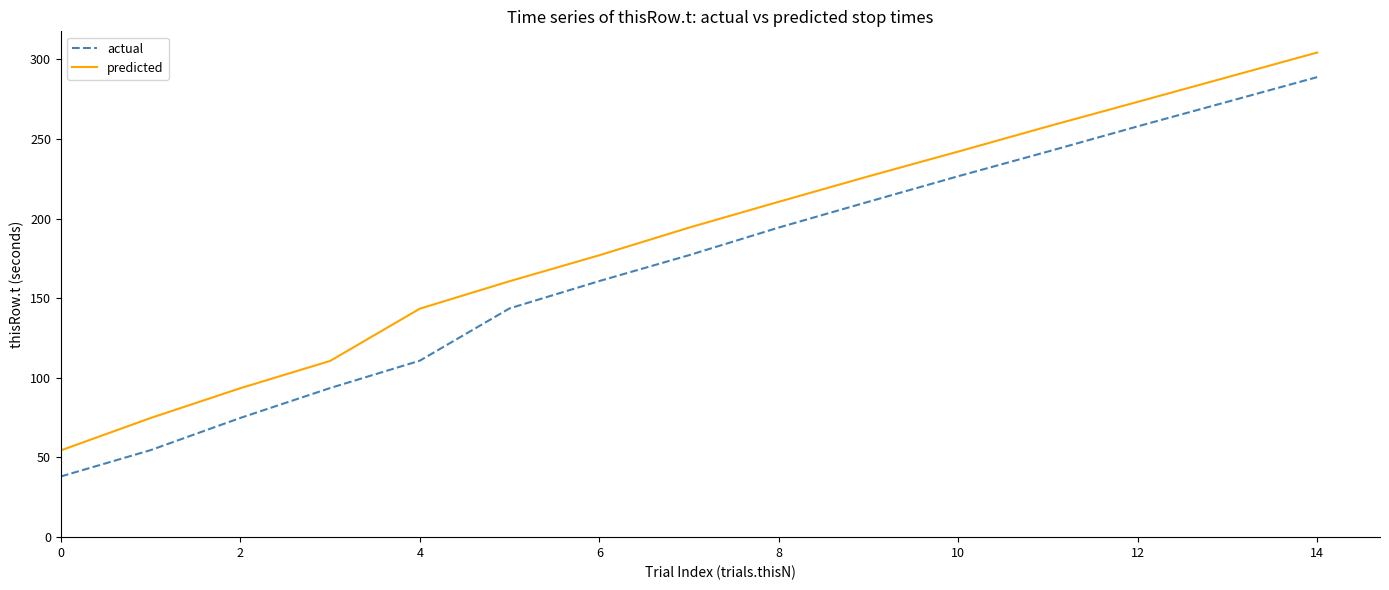

Does the chart display data point markers on the line(s)?

No